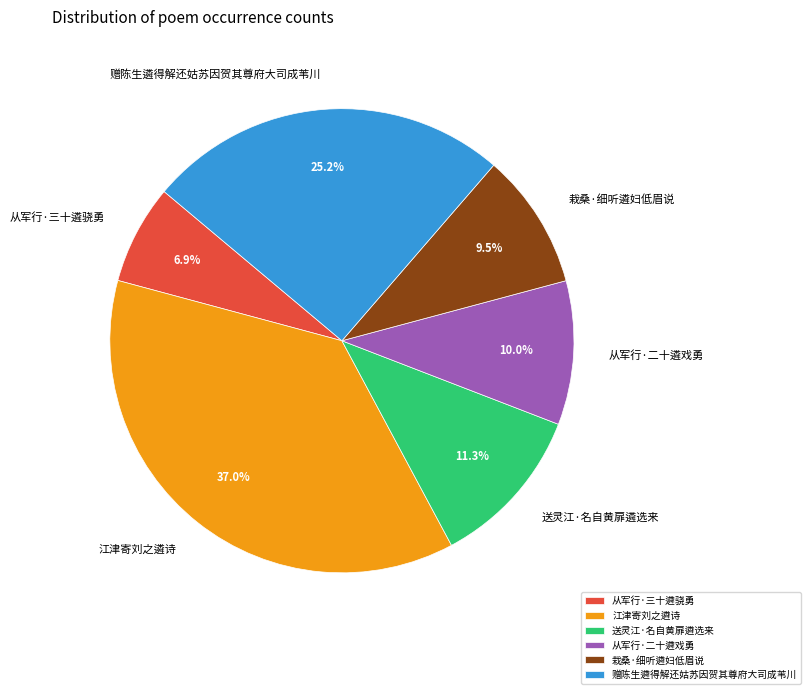

Is there a majority slice in this chart?

No